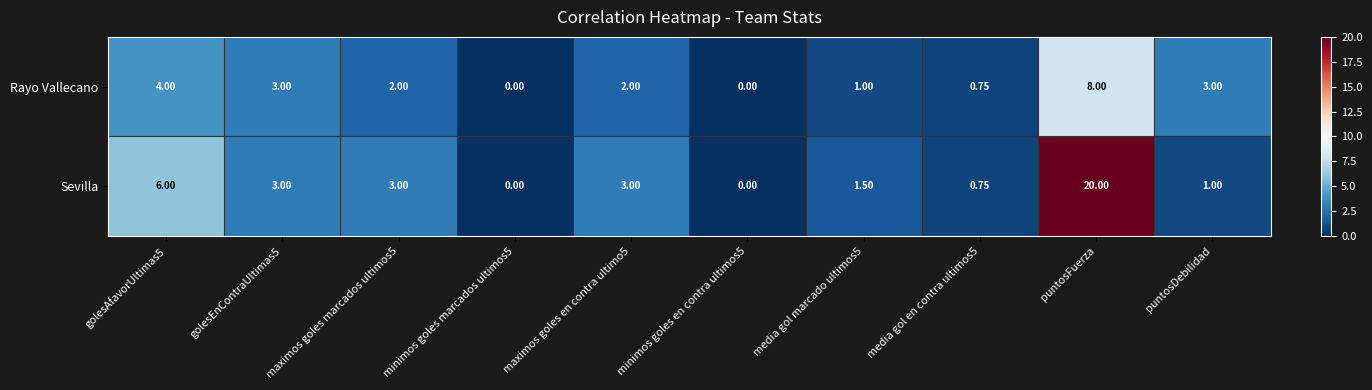

Which label corresponds to the largest value in the chart?

puntosFuerza